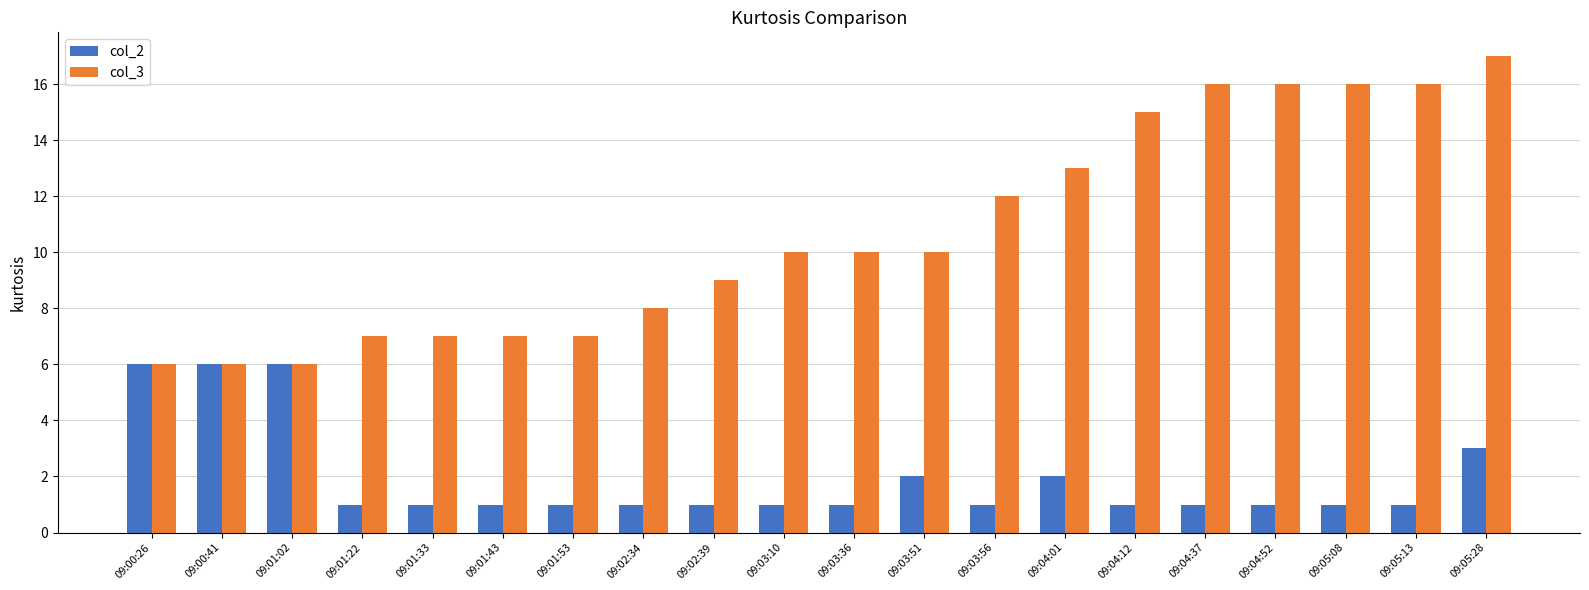

Rank the series at 09:03:56 from highest to lowest value.

col_3, col_2